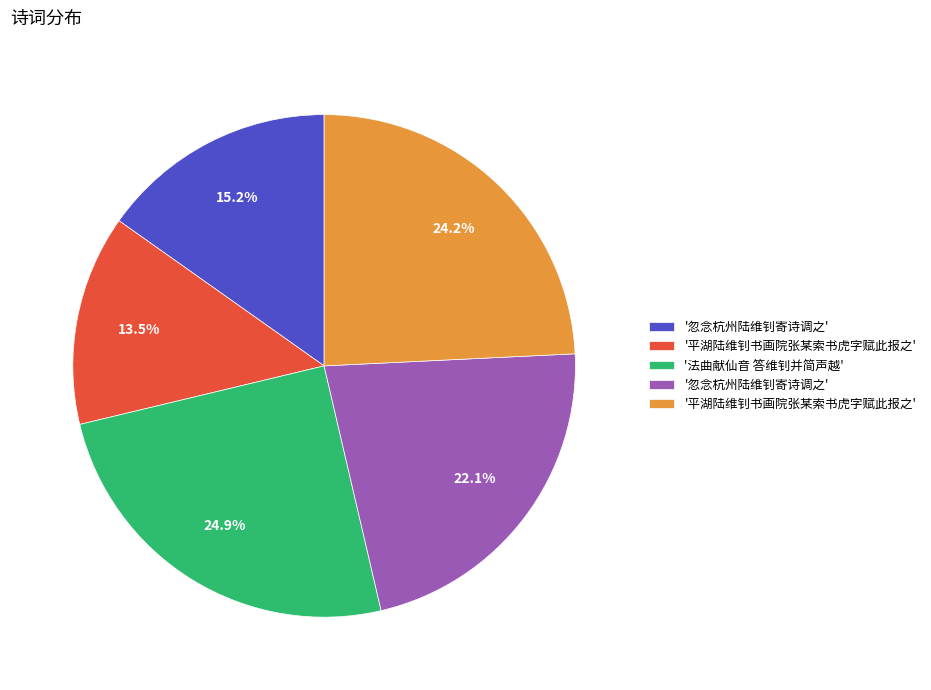

Is there a majority slice in this chart?

No